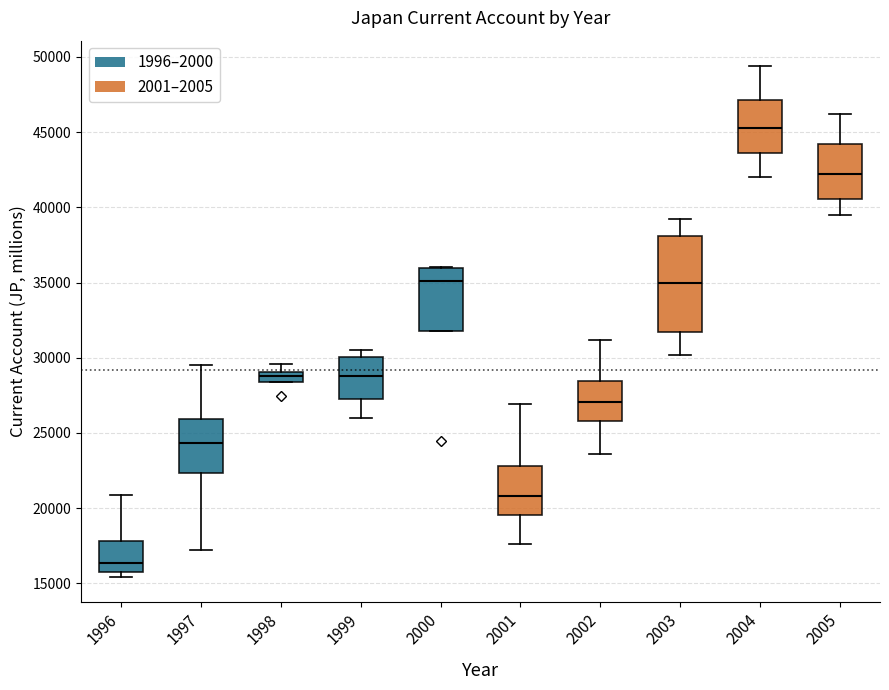

Comparing the boxes themselves (not the whiskers), which one is the tallest?

2003